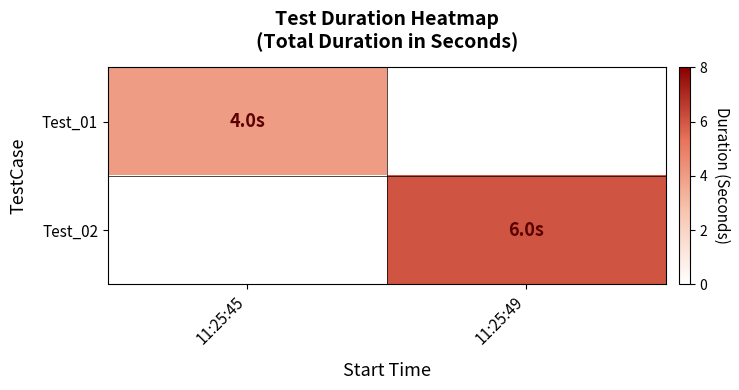

Which series has the largest range (max minus min)?

Test_02